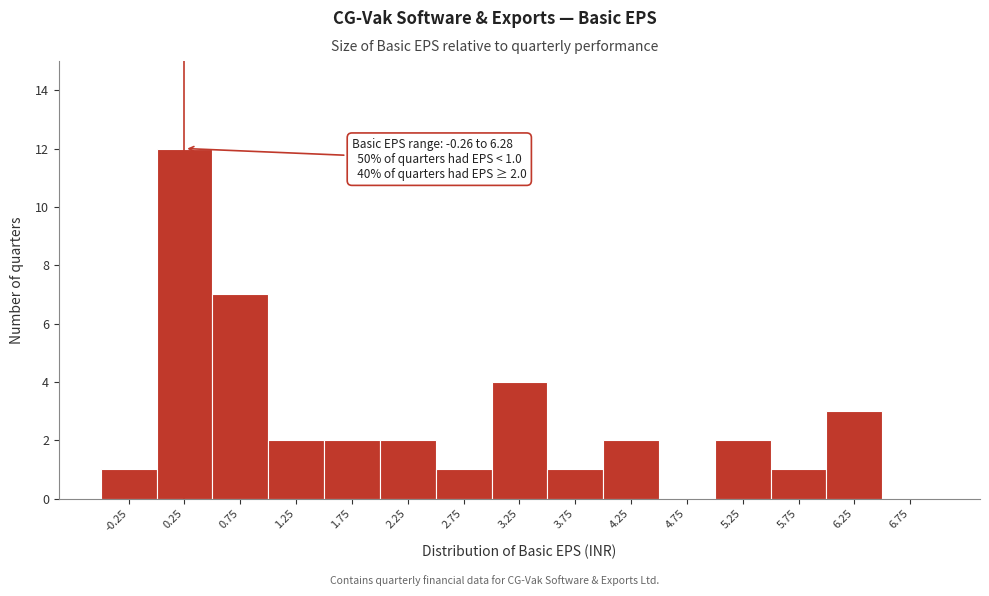

Over which range of the x-axis is the bar tallest?

0.0 to 0.5